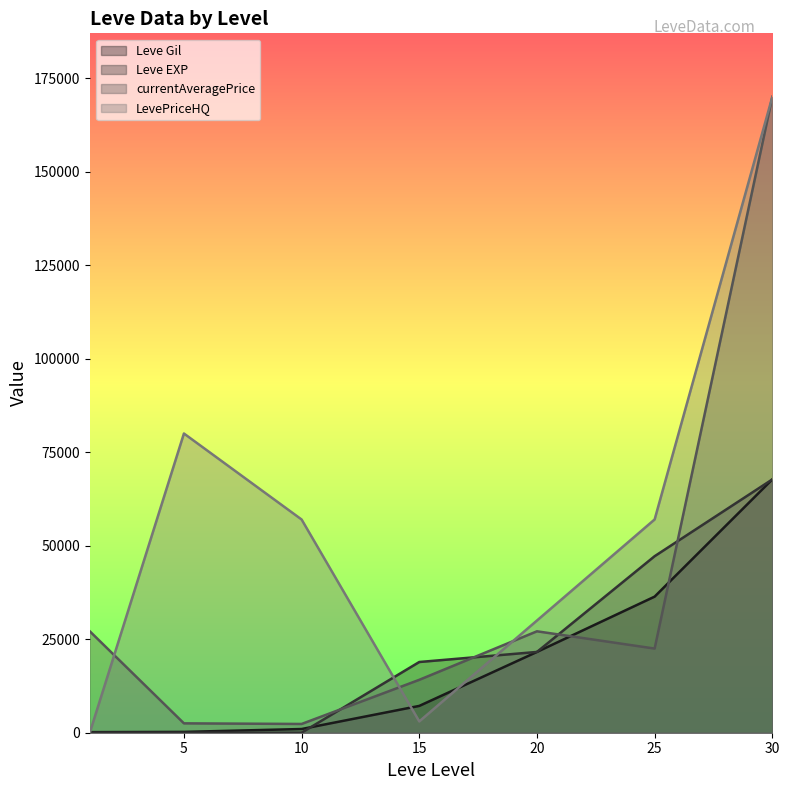

The currentAveragePrice series shows 3142 at 10. True or false?

False